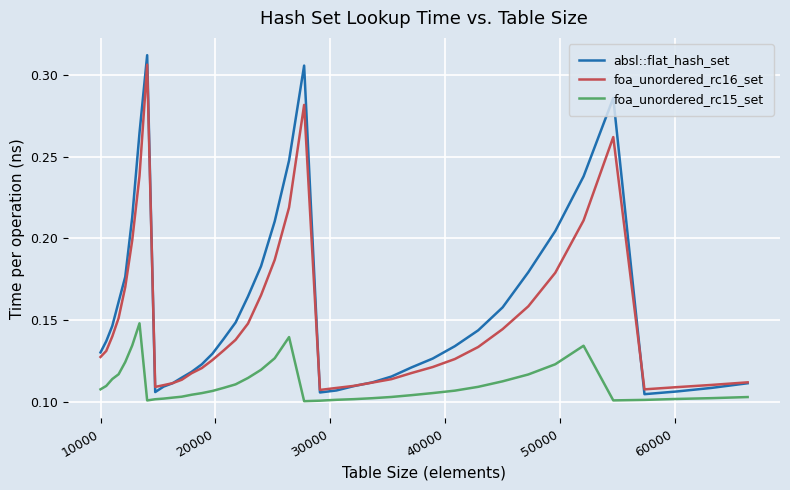

How many lines are shown in the chart?

3